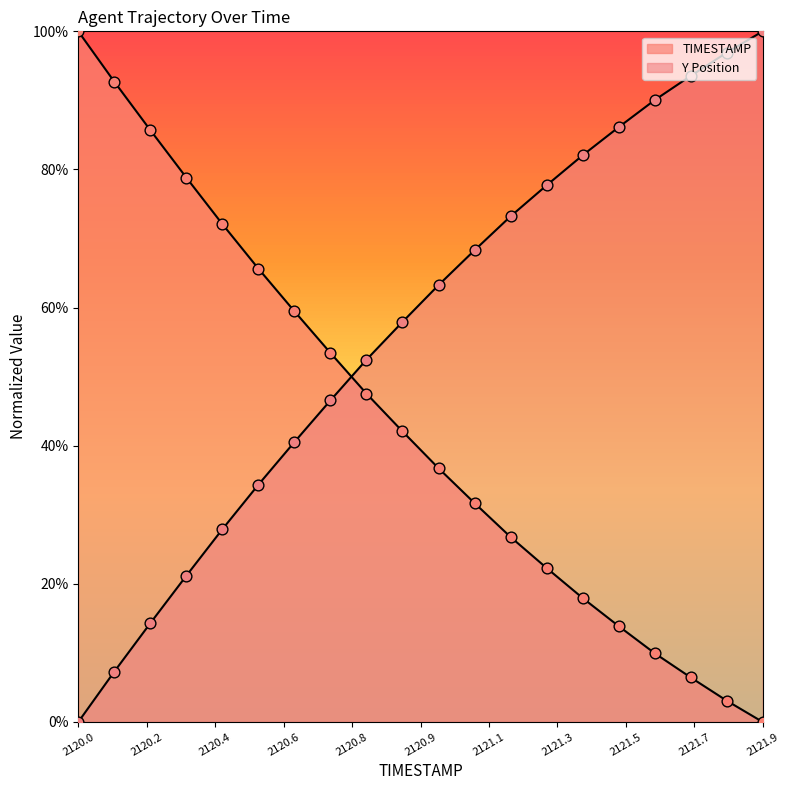

Which series has the largest total across all categories?

TIMESTAMP